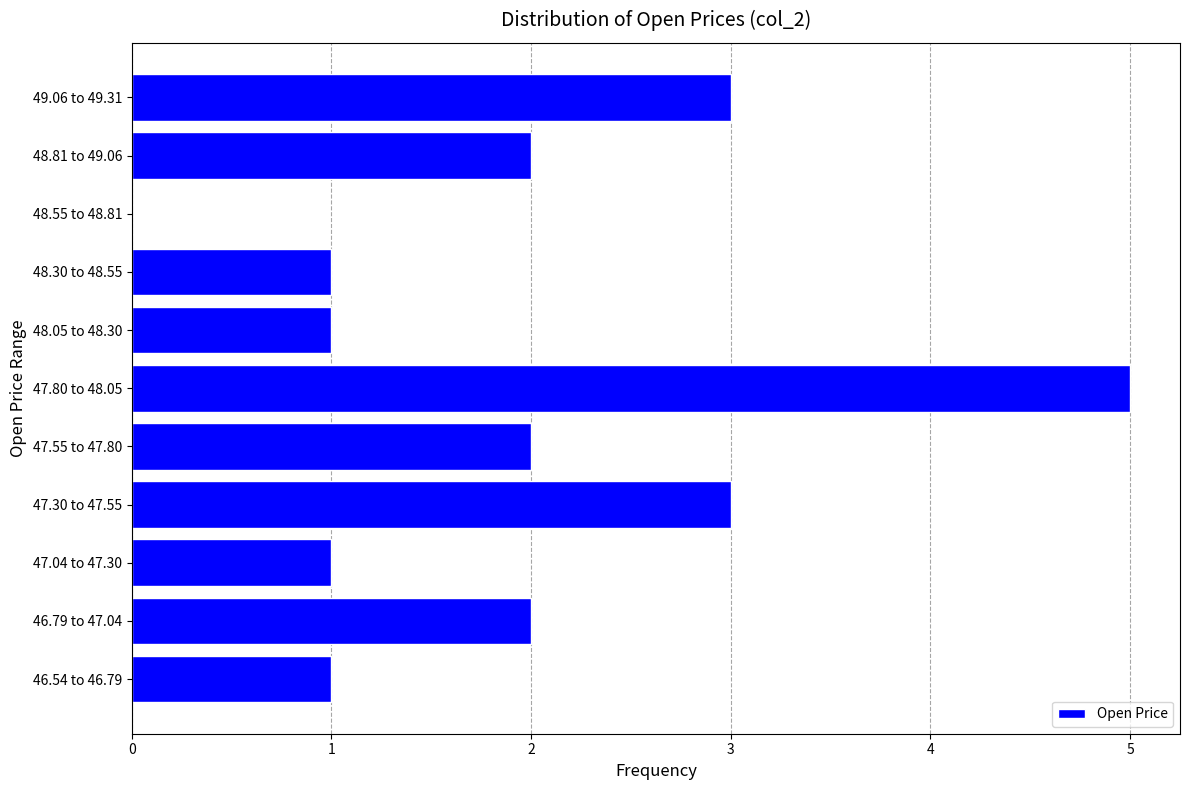

Reading bottom to top, transcribe all the data shown in this chart.

46.54 to 46.79=1	46.79 to 47.04=2	47.04 to 47.30=1	47.30 to 47.55=3	47.55 to 47.80=2	47.80 to 48.05=5	48.05 to 48.30=1	48.30 to 48.55=1	48.55 to 48.81=0	48.81 to 49.06=2	49.06 to 49.31=3